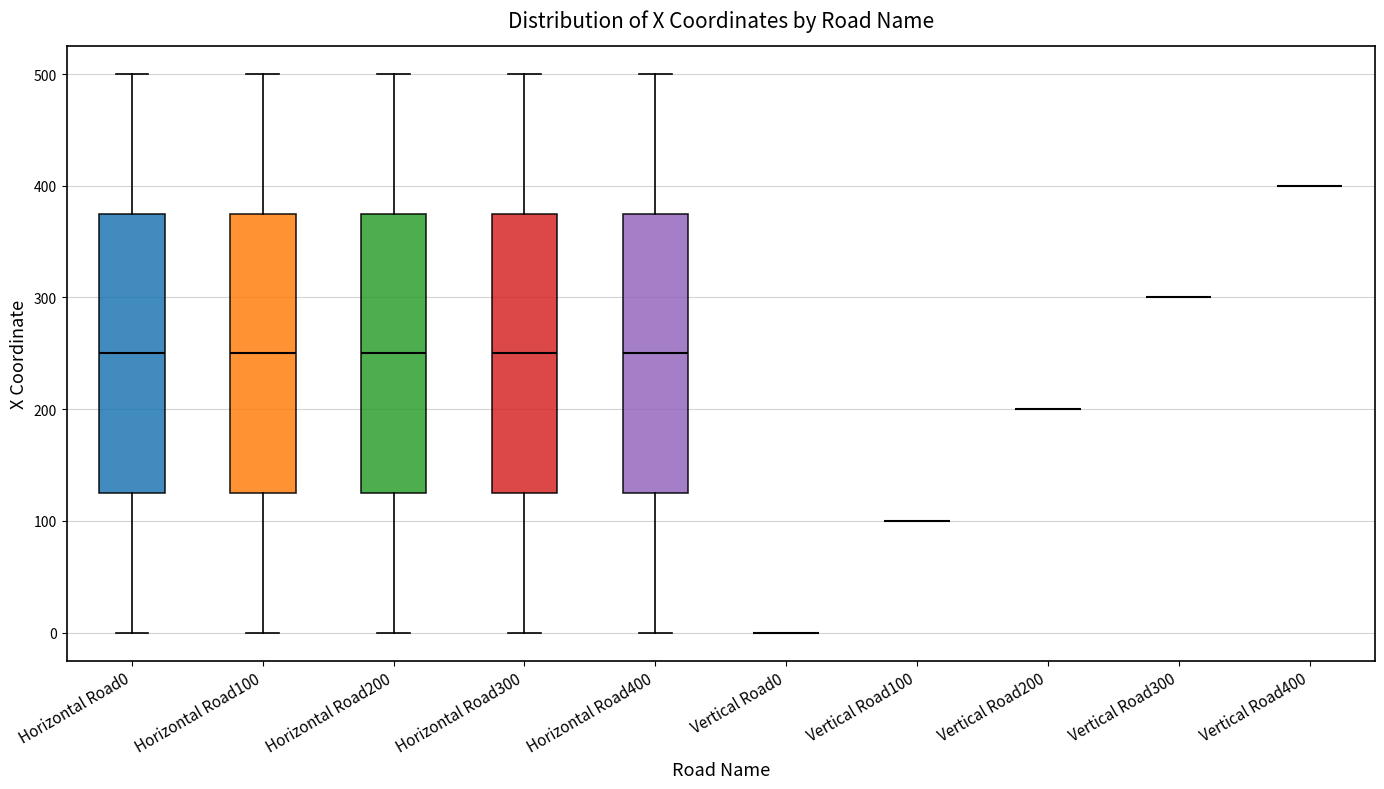

Reading left to right, transcribe this box plot: for each box, give where its median line is, the range the box spans, and where its two whiskers end, as read against the y-axis. The values are not printed on the chart, so give them approximately, as read against the axis.

Horizontal Road0: median 250, box 130 to 380, whiskers 0 to 500
Horizontal Road100: median 250, box 130 to 380, whiskers 0 to 500
Horizontal Road200: median 250, box 130 to 380, whiskers 0 to 500
Horizontal Road300: median 250, box 130 to 380, whiskers 0 to 500
Horizontal Road400: median 250, box 130 to 380, whiskers 0 to 500
Vertical Road0: box collapsed to a line at 0, whiskers 0 to 0
Vertical Road100: box collapsed to a line at 100, whiskers 100 to 100
Vertical Road200: box collapsed to a line at 200, whiskers 200 to 200
Vertical Road300: box collapsed to a line at 300, whiskers 300 to 300
Vertical Road400: box collapsed to a line at 400, whiskers 400 to 400